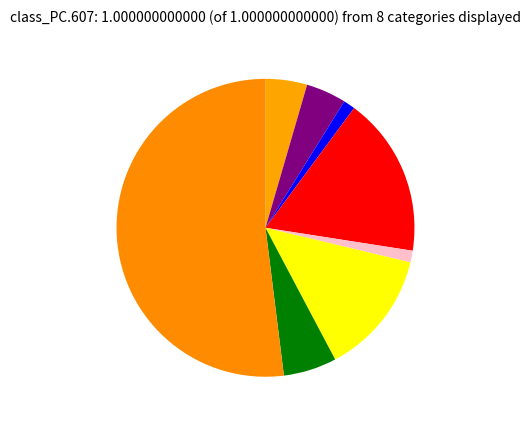

What is the smallest slice in the pie chart?

Arson